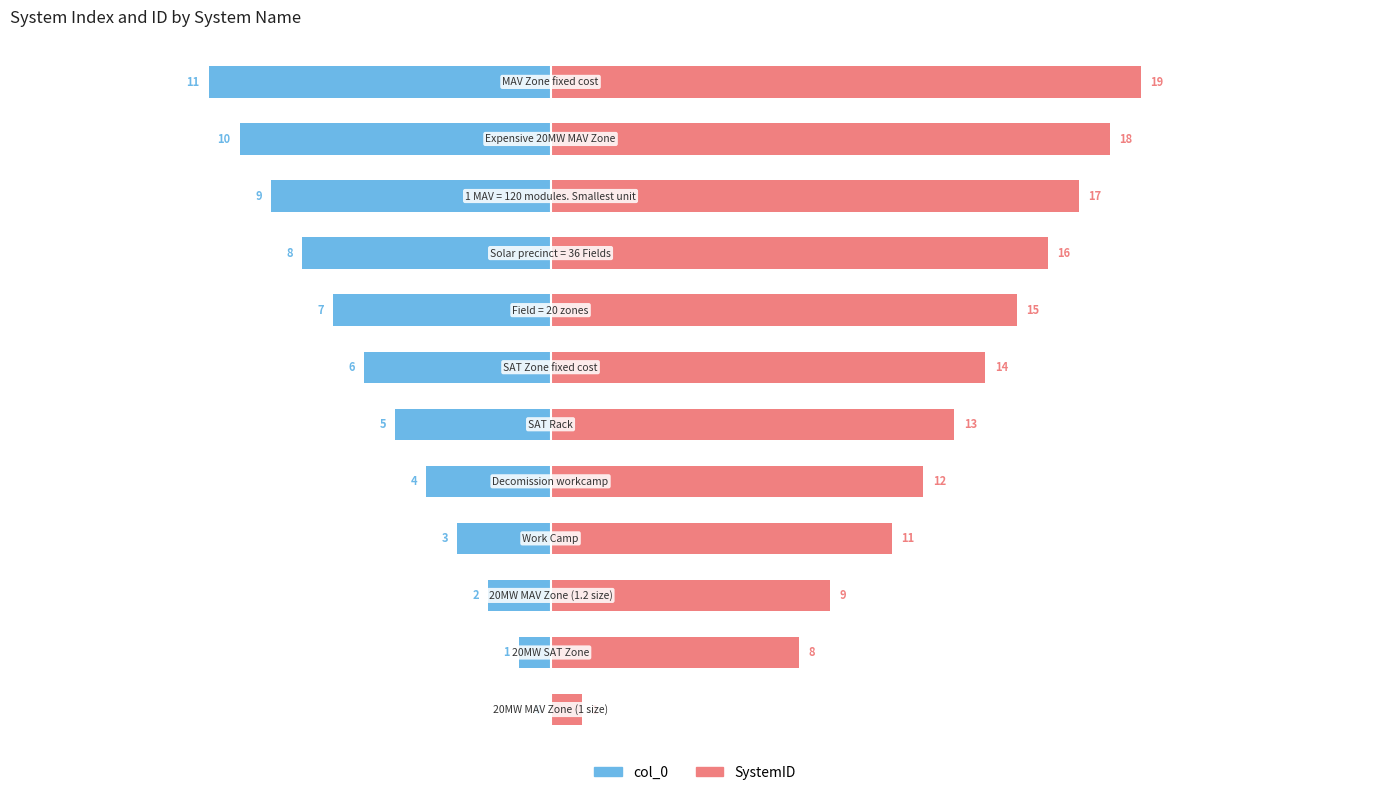

What are all the series names shown in the legend?

col_0, SystemID